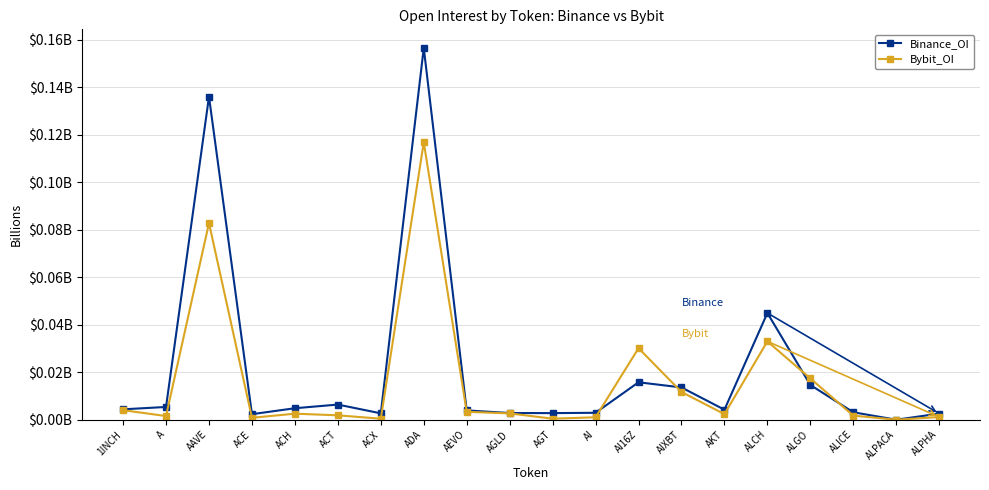

Which series has the widest spread of values?

Binance_OI